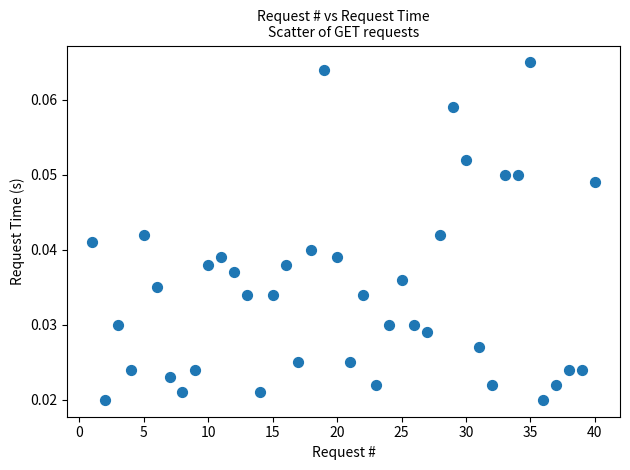

What is the range of X values (max minus min)?

39.0